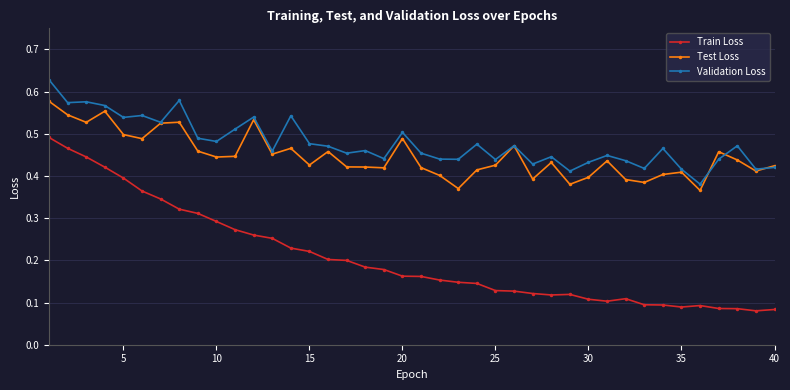

True or false: Validation Loss has more than 0 points higher than both neighbors.

True